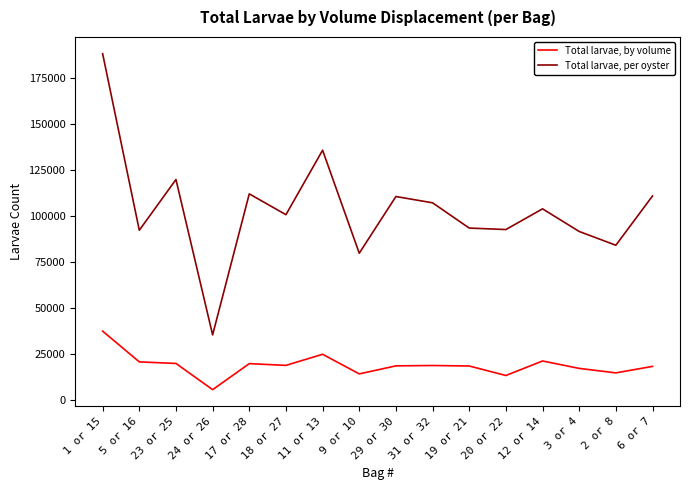

What is the difference between the second highest and minimum values in the Total larvae, per oyster series?

100061.5